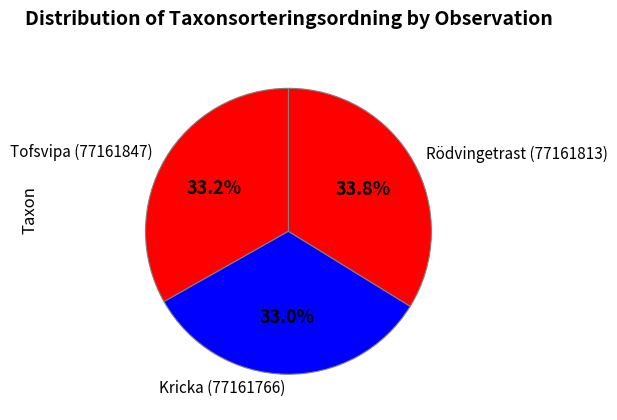

The Kricka (77161766) slice represents 33% of the pie. True or false?

True